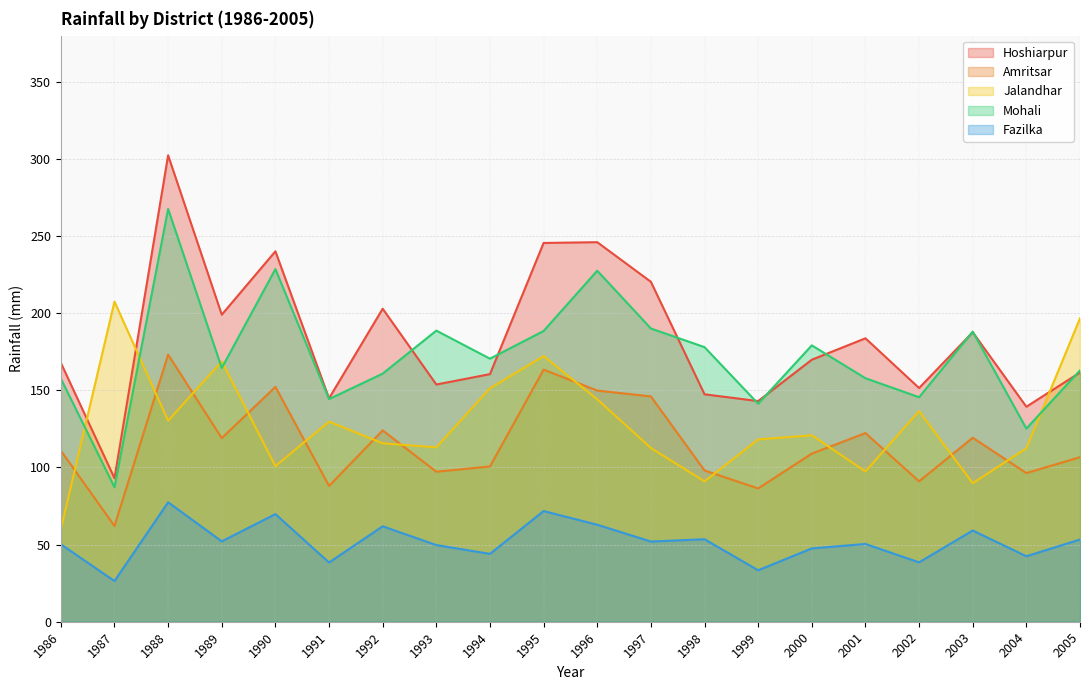

True or false: Fazilka and Mohali intersect in this chart.

False